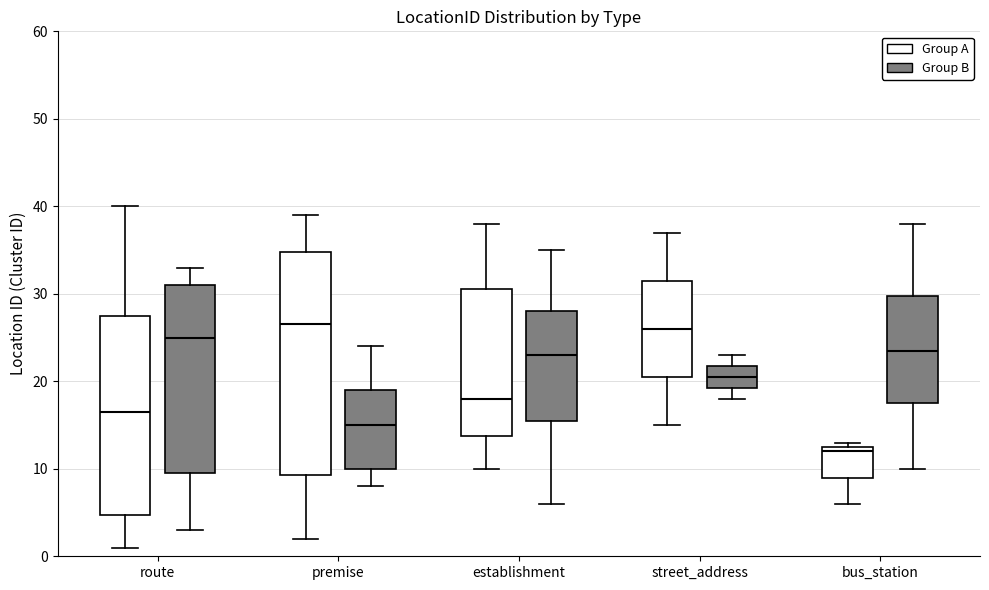

Reading left to right, transcribe this box plot: for each box, give where its median line is, the range the box spans, and where its two whiskers end, as read against the y-axis. The values are not printed on the chart, so give them approximately, as read against the axis.

route (Group A): median 17, box 5 to 28, whiskers 1 to 40
route (Group B): median 25, box 10 to 31, whiskers 3 to 33
premise (Group A): median 27, box 9 to 35, whiskers 2 to 39
premise (Group B): median 15, box 10 to 19, whiskers 8 to 24
establishment (Group A): median 18, box 14 to 31, whiskers 10 to 38
establishment (Group B): median 23, box 16 to 28, whiskers 6 to 35
street_address (Group A): median 26, box 21 to 32, whiskers 15 to 37
street_address (Group B): median 21, box 19 to 22, whiskers 18 to 23
bus_station (Group A): median 12, box 9 to 13, whiskers 6 to 13 (just above the box's upper edge)
bus_station (Group B): median 24, box 18 to 30, whiskers 10 to 38